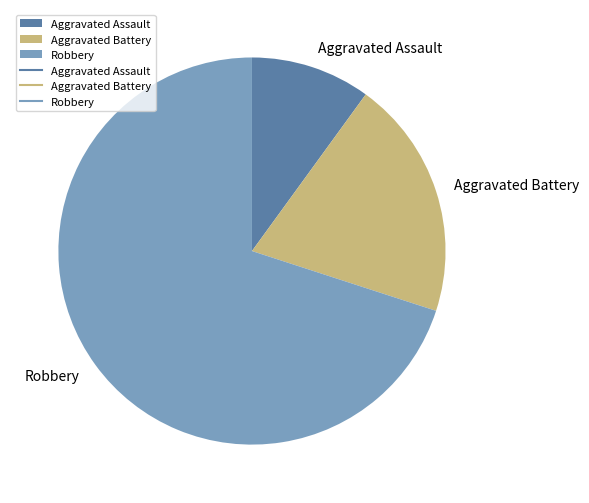

How many slices are in this pie chart?

3